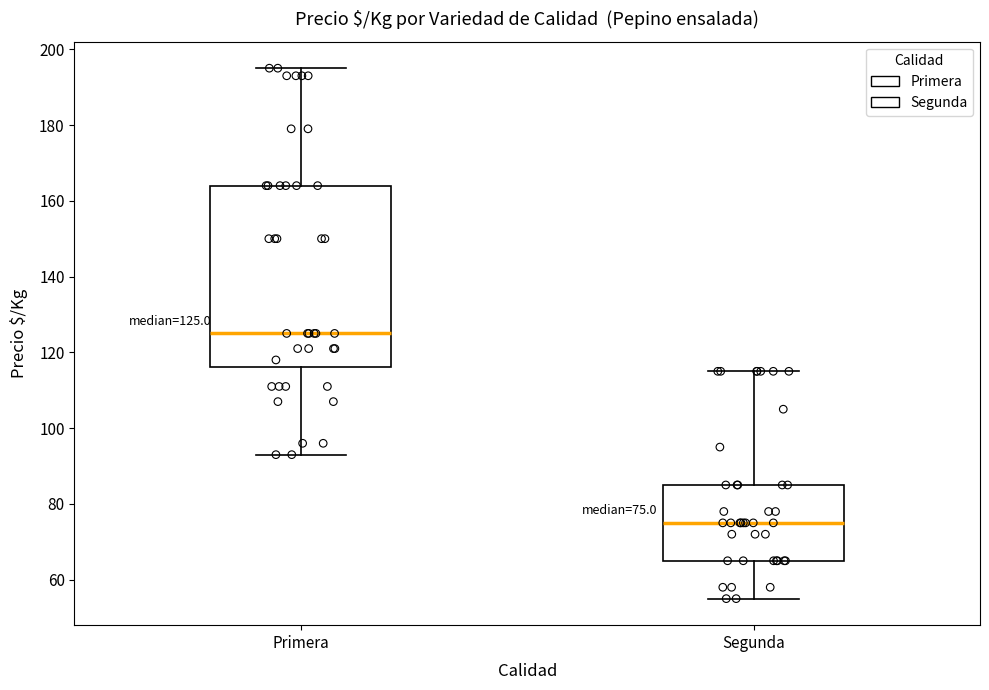

Which box has the lowest median line?

Segunda